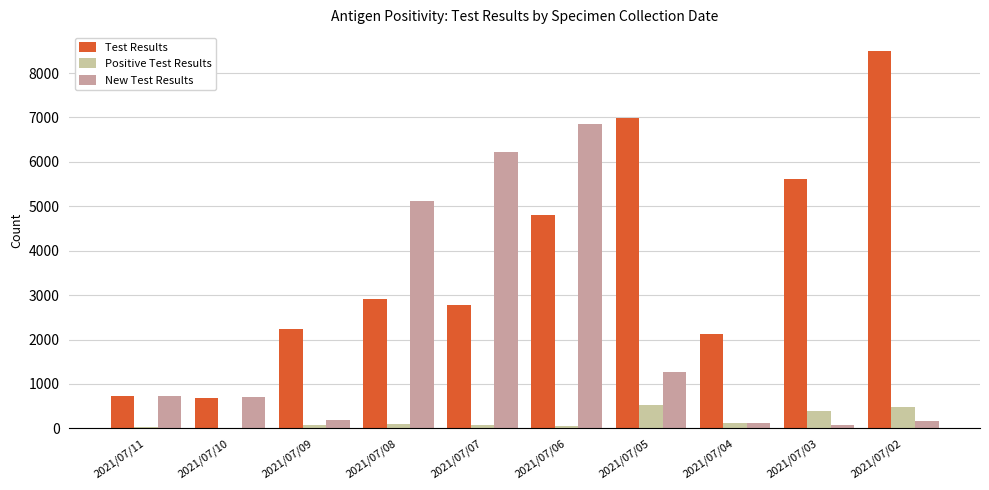

At which category does the chart reach its peak across all series?

2021/07/02